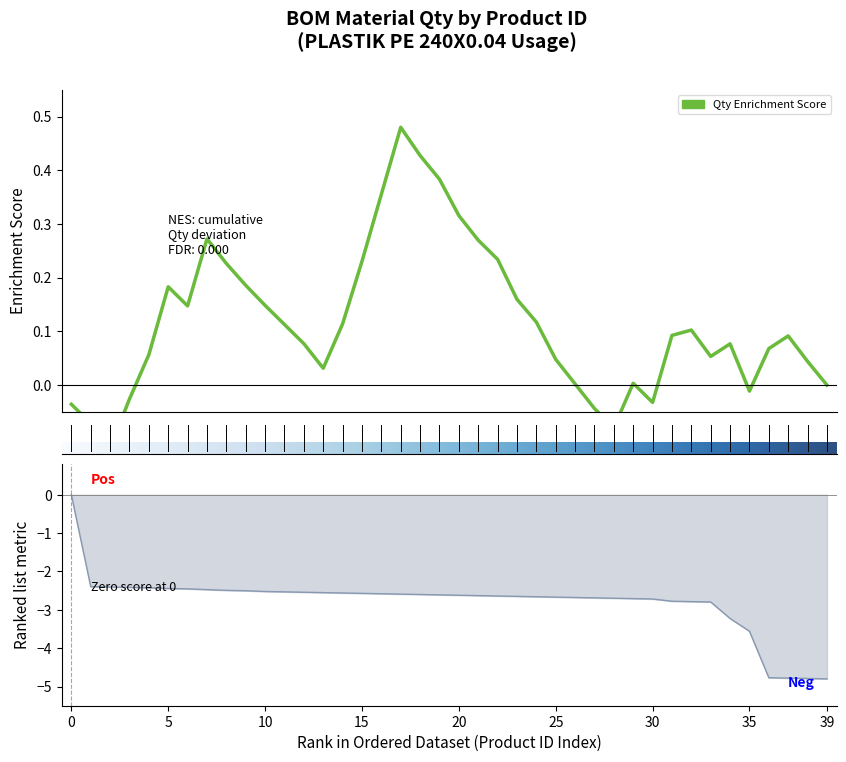

Reading left to right, list all the values displayed in this chart.

0.0	-2.4	-2.4	-2.4	-2.4	-2.4	-2.5	-2.5	-2.5	-2.5	-2.5	-2.5	-2.5	-2.6	-2.6	-2.6	-2.6	-2.6	-2.6	-2.6	-2.6	-2.6	-2.6	-2.6	-2.7	-2.7	-2.7	-2.7	-2.7	-2.7	-2.7	-2.8	-2.8	-2.8	-3.2	-3.6	-4.8	-4.8	-4.8	-4.8